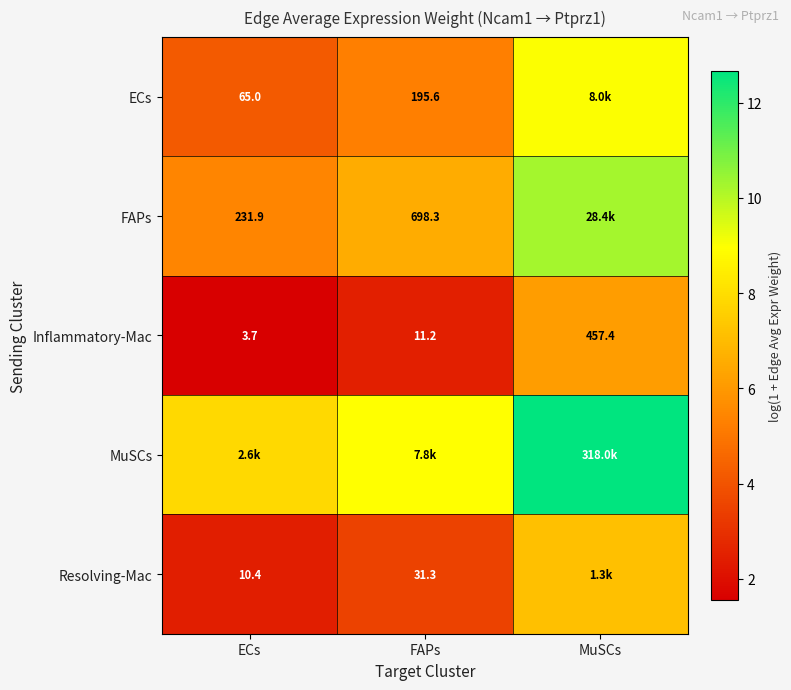

List the labels in order of Inflammatory-Mac value, largest first.

MuSCs, FAPs, ECs